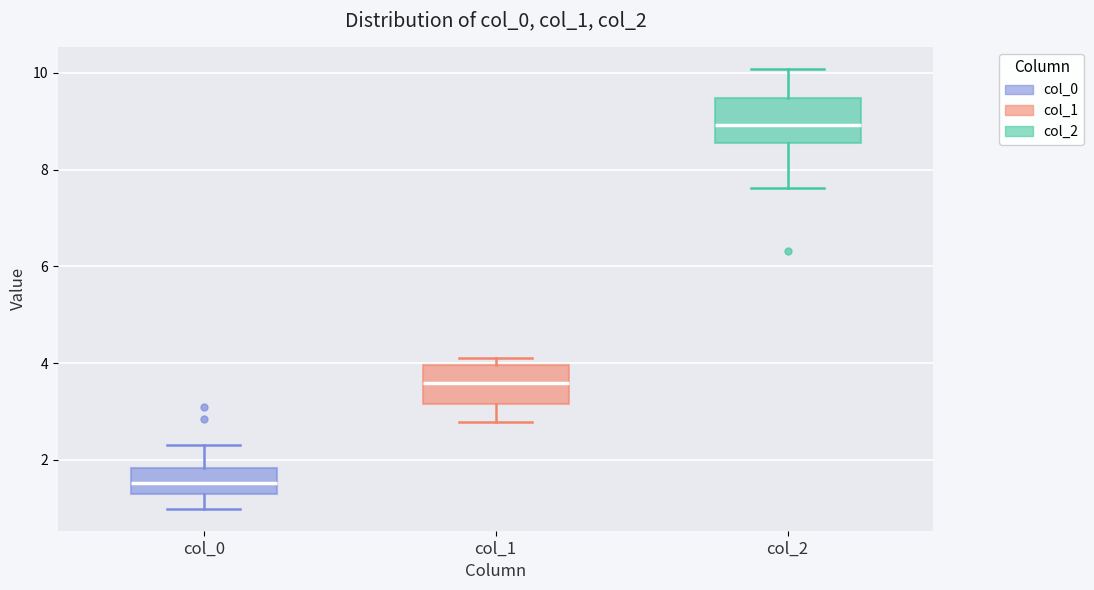

Where does the median line of the box for col_2 sit on the y-axis? The values are not printed on the chart, so give them approximately, as read against the axis.

9.0